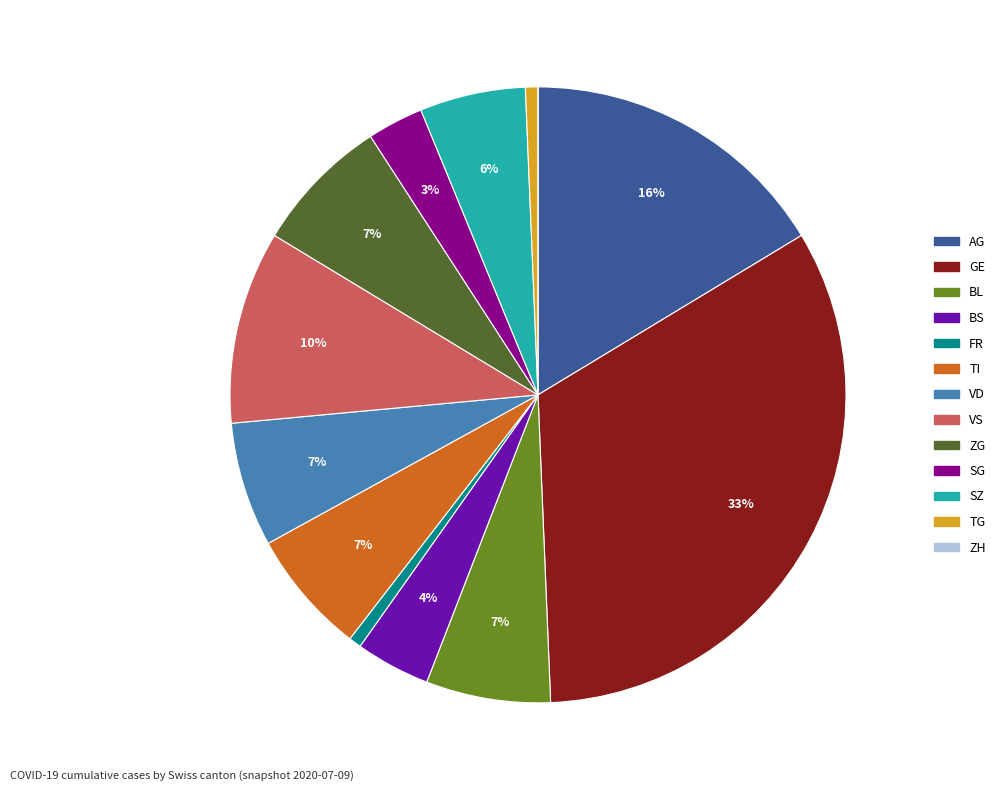

Does GE account for over 50% of the chart?

No